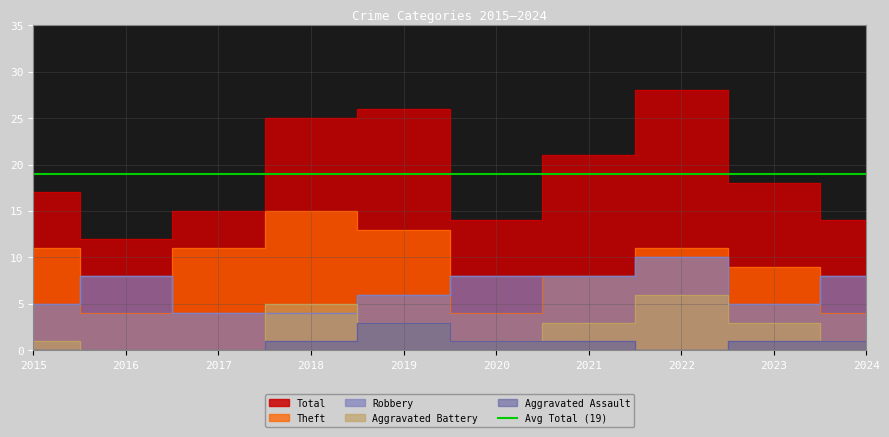

What are all the series names shown in the legend?

Robbery, Theft, Aggravated Battery, Aggravated Assault, Total